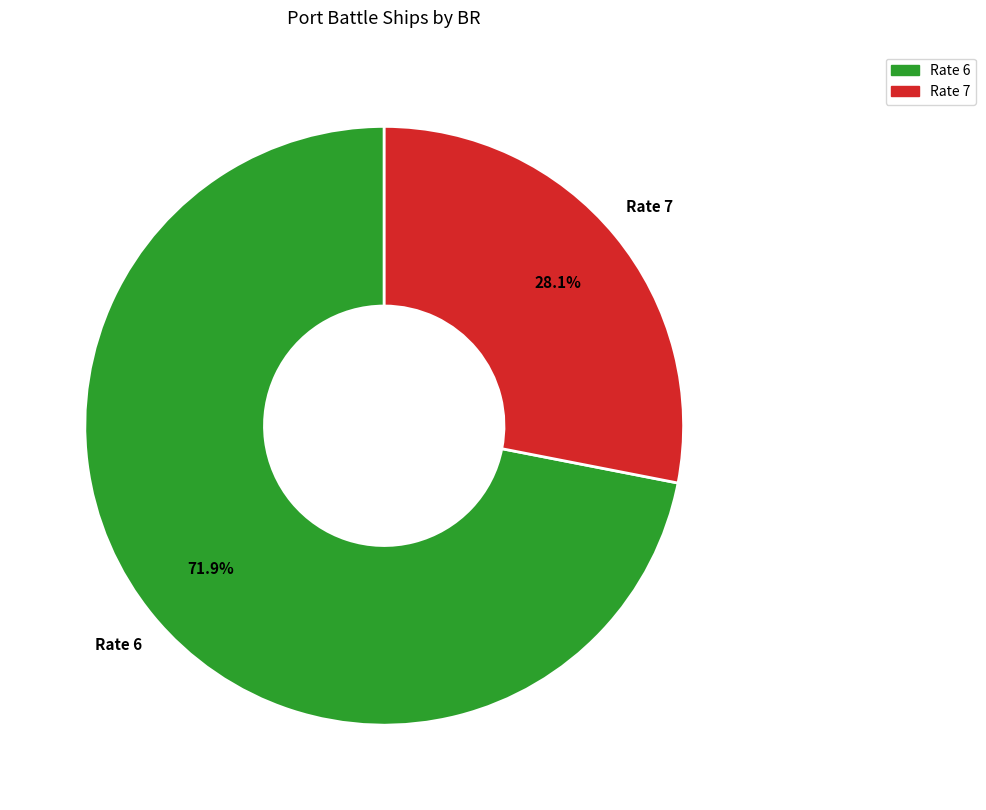

Is there any slice that represents more than half of the pie?

Yes